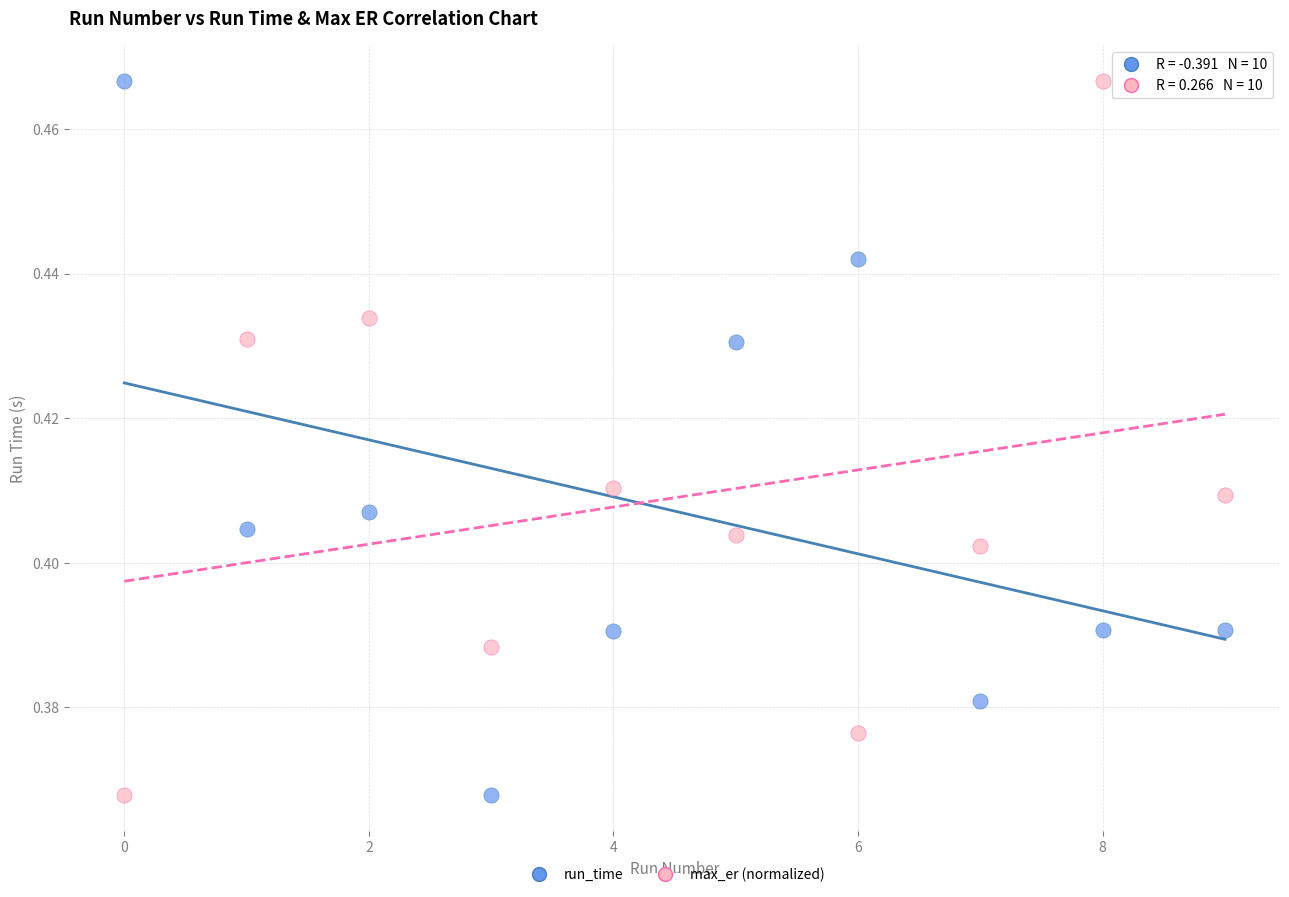

Count the number of points in this scatter plot.

20